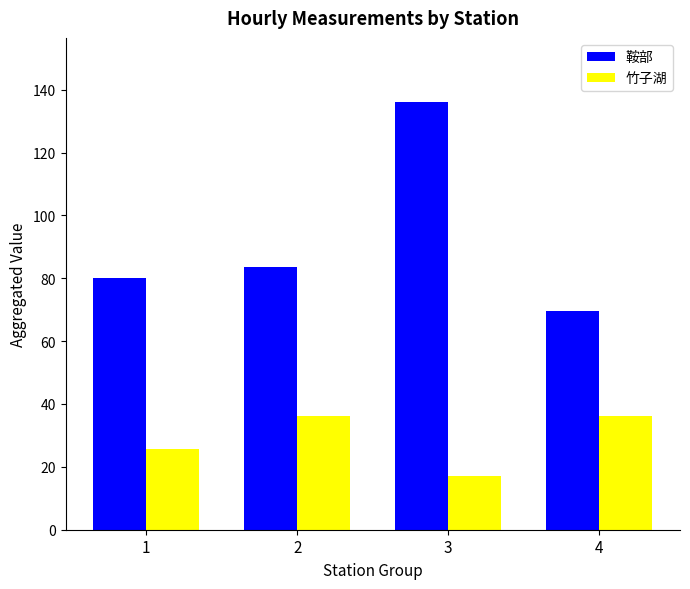

At how many categories does at least one series exceed 48?

4